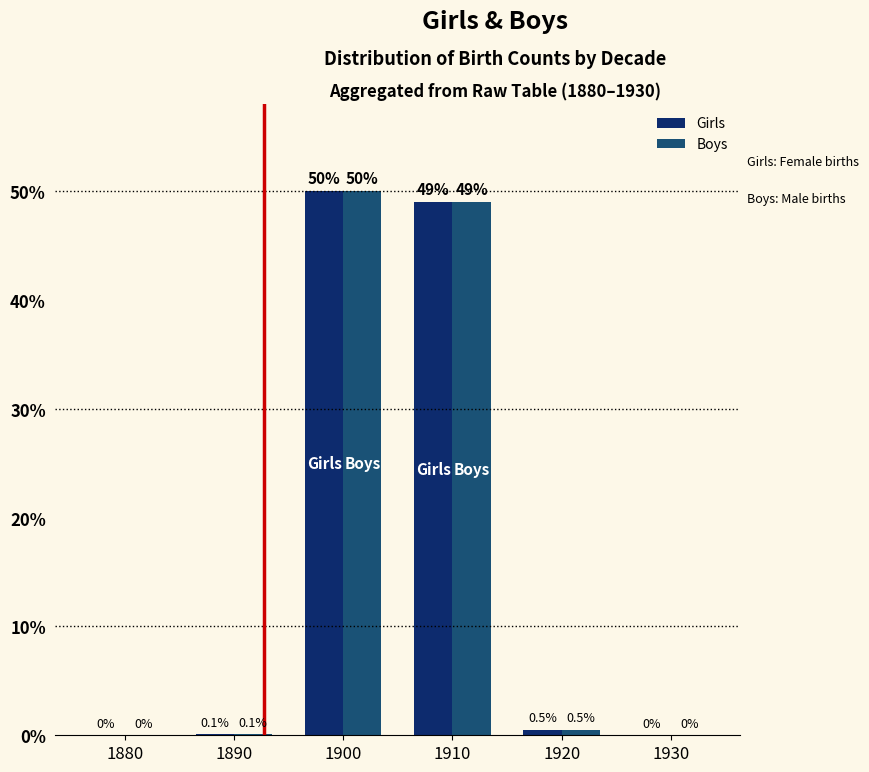

Is the value of Boys at 1920 greater than the value of Girls at 1880?

Yes